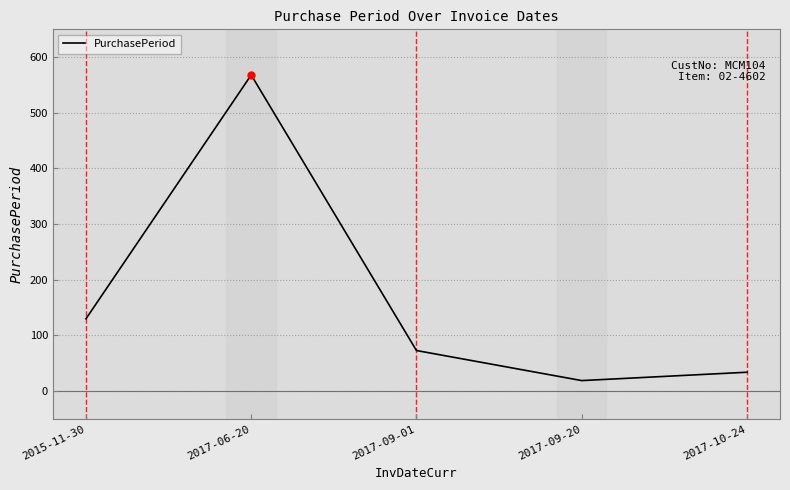

What is the change in value from 2015-11-30 to 2017-09-01?

-57